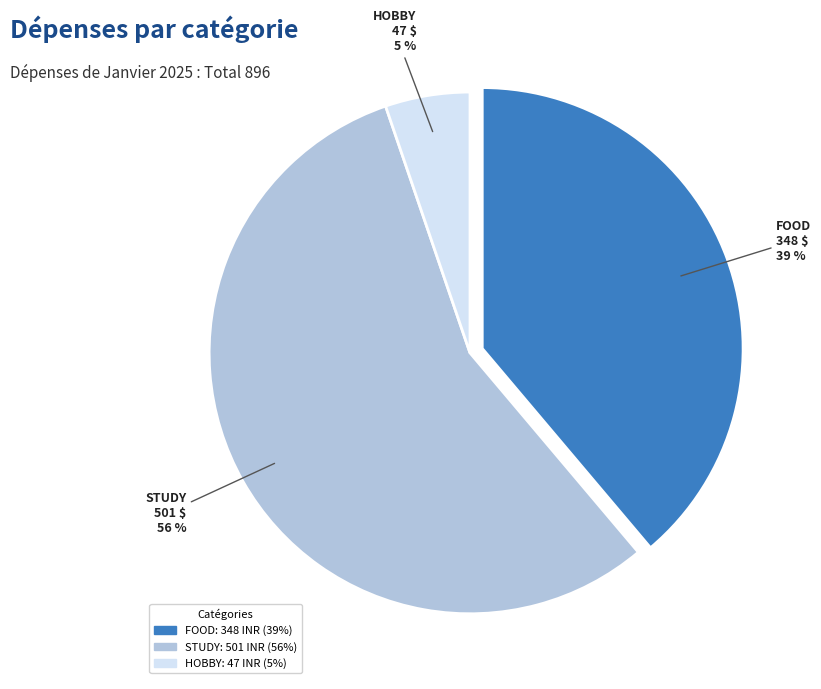

Which slice is the largest?

STUDY